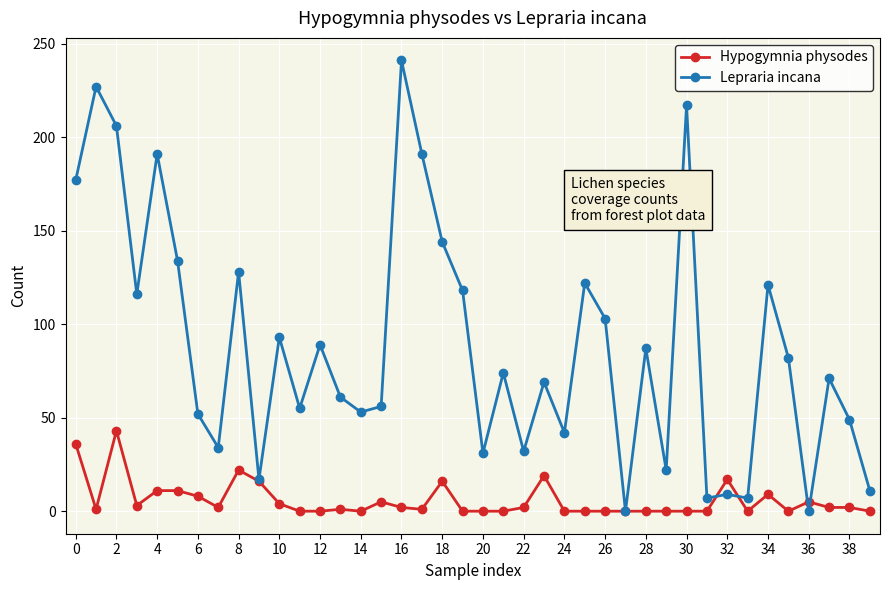

What is the maximum value for Lepraria incana?

241